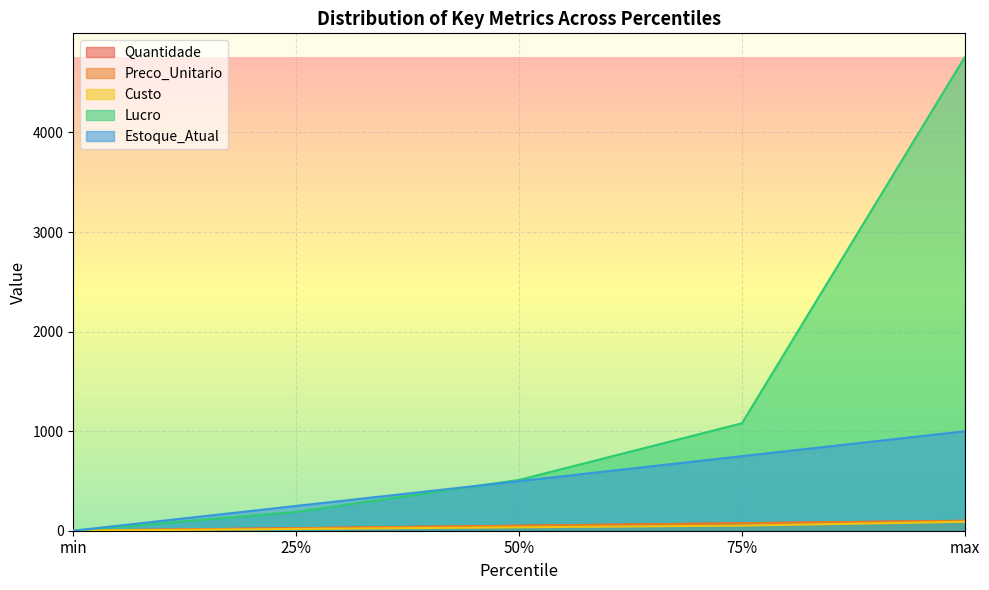

What is the greatest value displayed?

4757.9